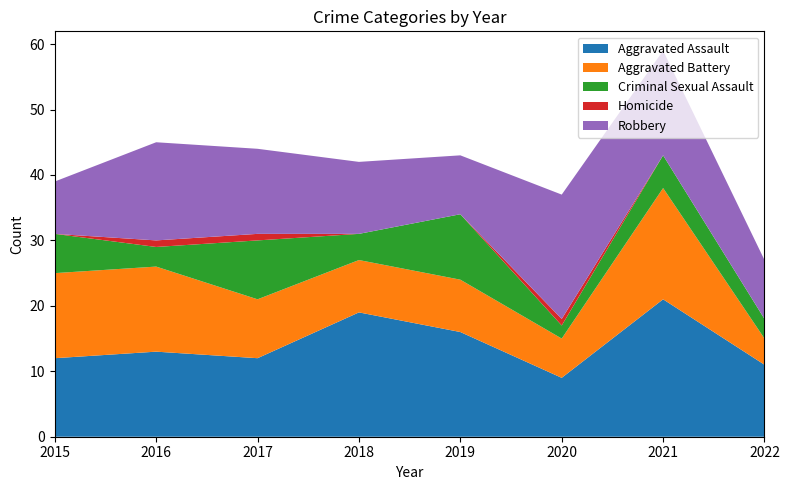

Reading left to right, what are all the values shown in this chart?

Aggravated Assault: 2015=12	2016=13	2017=12	2018=19	2019=16	2020=9	2021=21	2022=11
Aggravated Battery: 2015=13	2016=13	2017=9	2018=8	2019=8	2020=6	2021=17	2022=4
Criminal Sexual Assault: 2015=6	2016=3	2017=9	2018=4	2019=10	2020=2	2021=5	2022=3
Homicide: 2015=0	2016=1	2017=1	2018=0	2019=0	2020=1	2021=0	2022=0
Robbery: 2015=8	2016=15	2017=13	2018=11	2019=9	2020=19	2021=16	2022=9